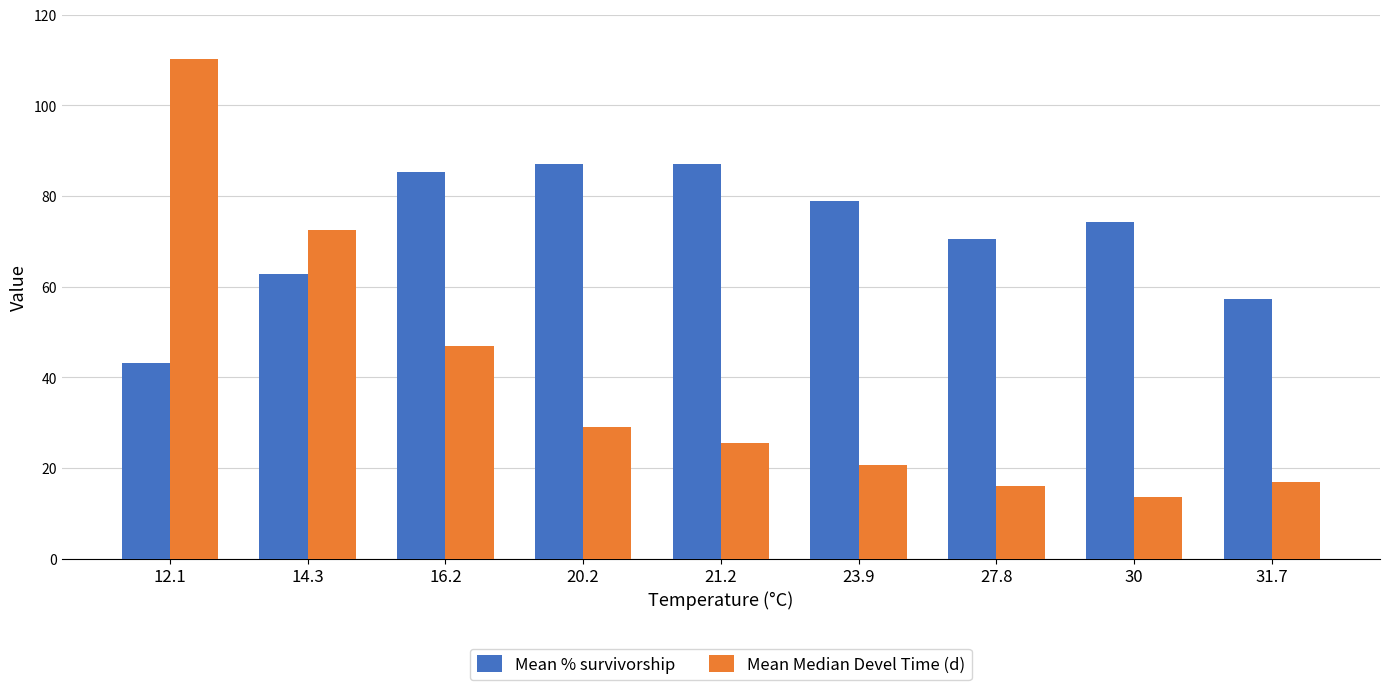

What is the difference between the Mean % survivorship values at 27.8 and 23.9?

8.5